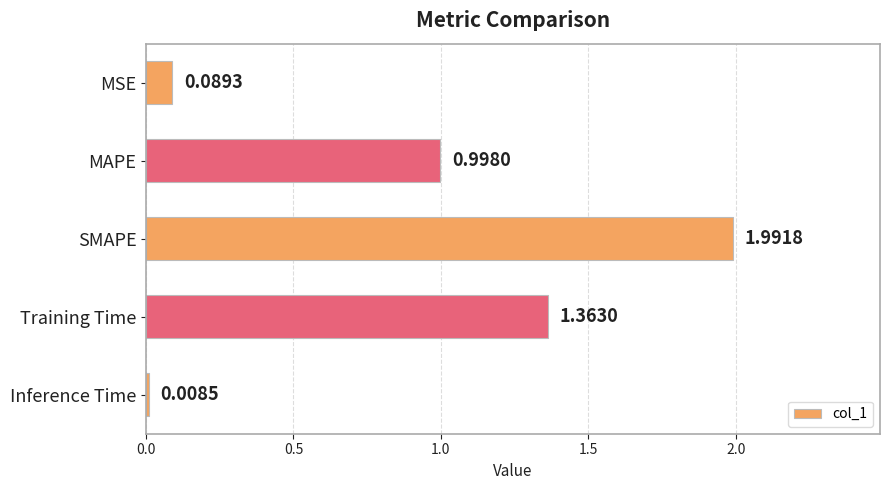

List the labels in order of value, smallest first.

Inference Time, MSE, MAPE, Training Time, SMAPE